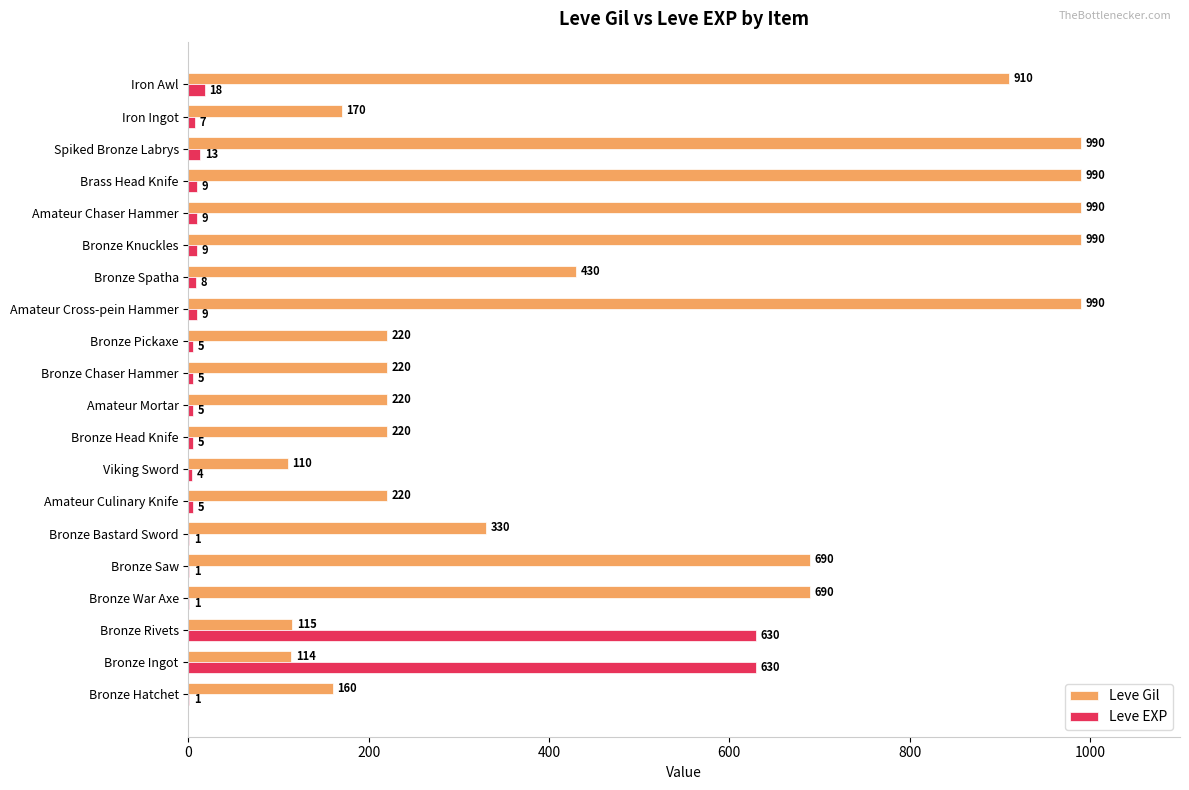

What is the total value across all series at Viking Sword?

114